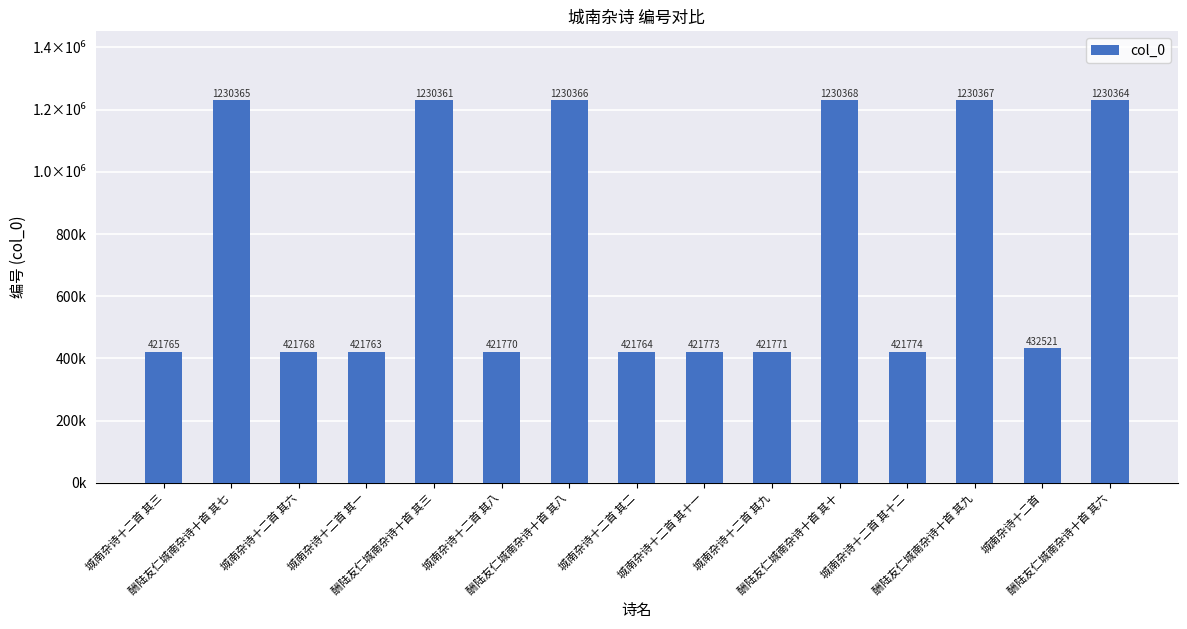

Is it true that the value at 城南杂诗十二首 其一 is 421763?

True